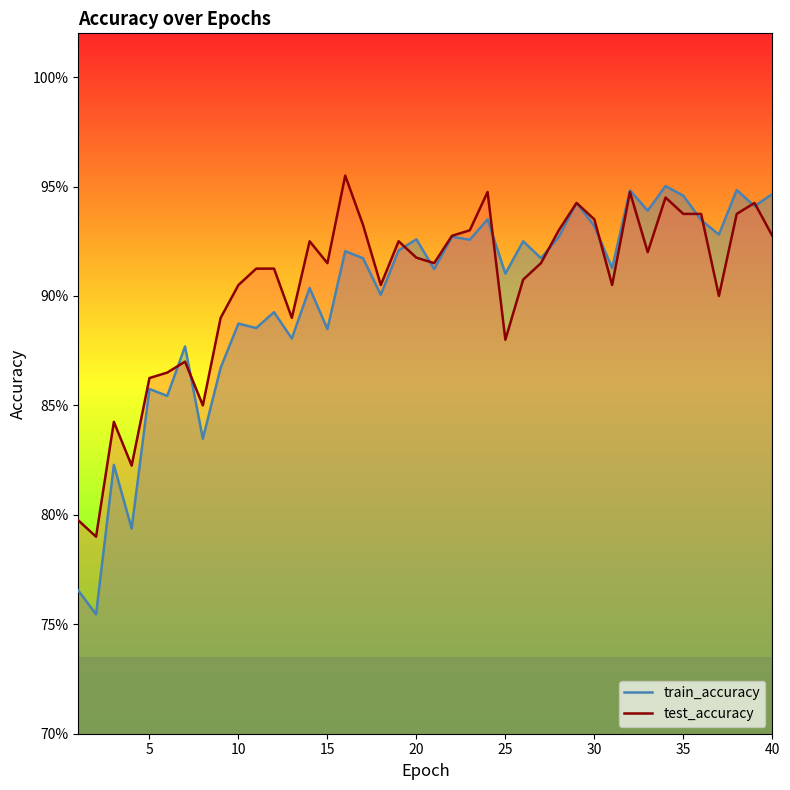

The value of train_accuracy at 27 is 0.6. True or false?

False